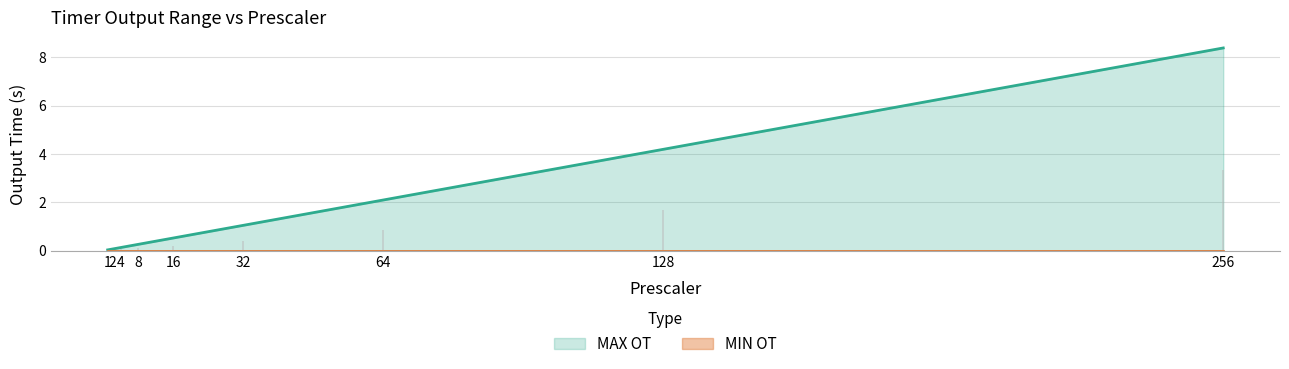

What is the approximate value at 4?

0.1